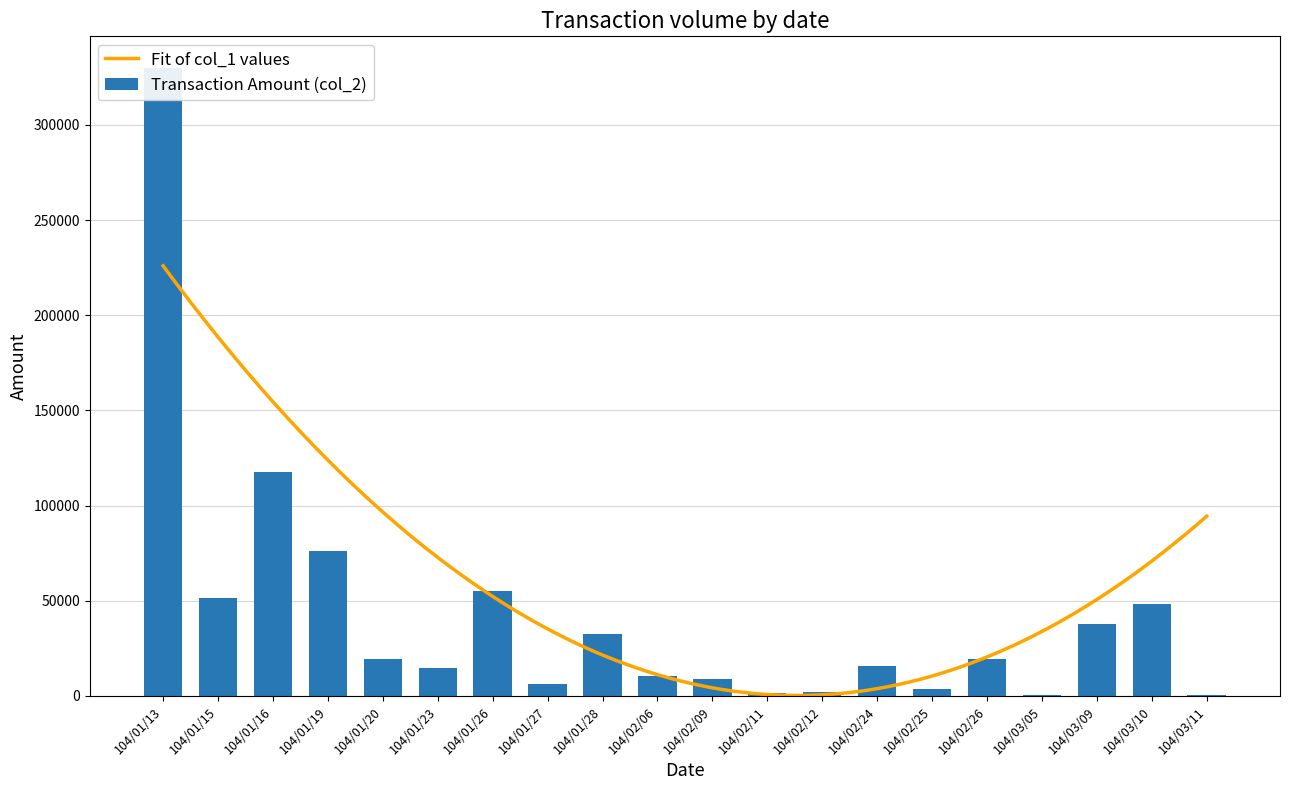

What is the smallest value displayed?

390